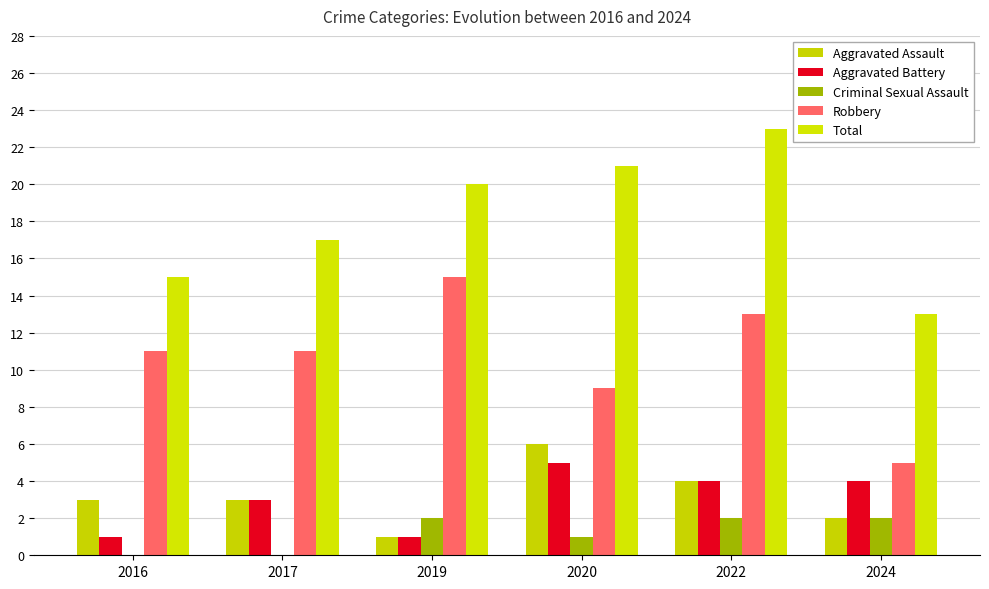

True or false: Criminal Sexual Assault has a value of 1 at 2016.

False